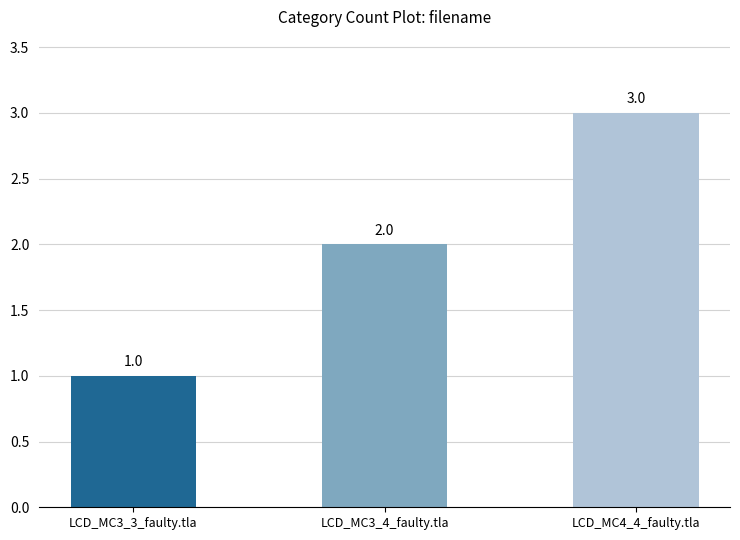

Between LCD_MC4_4_faulty.tla and LCD_MC3_4_faulty.tla, which is larger?

LCD_MC4_4_faulty.tla